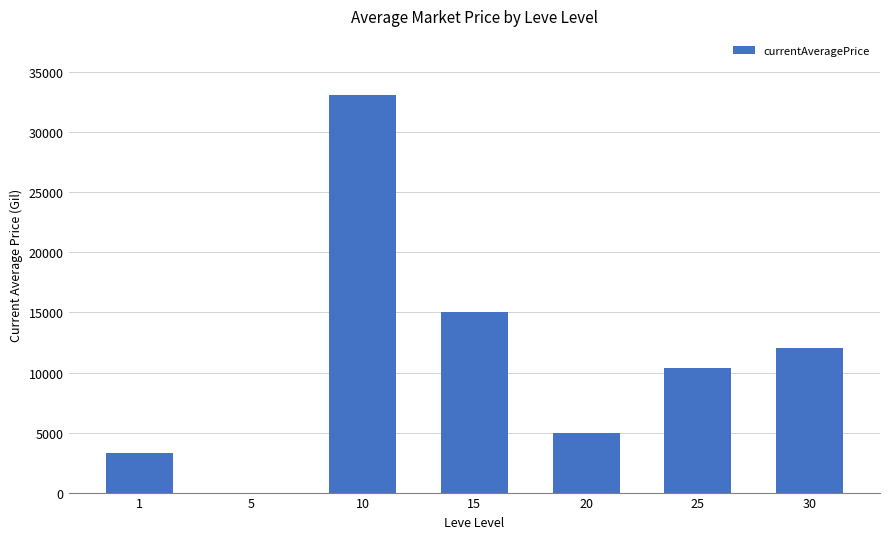

Where is the data nearest to the value 16535?

15